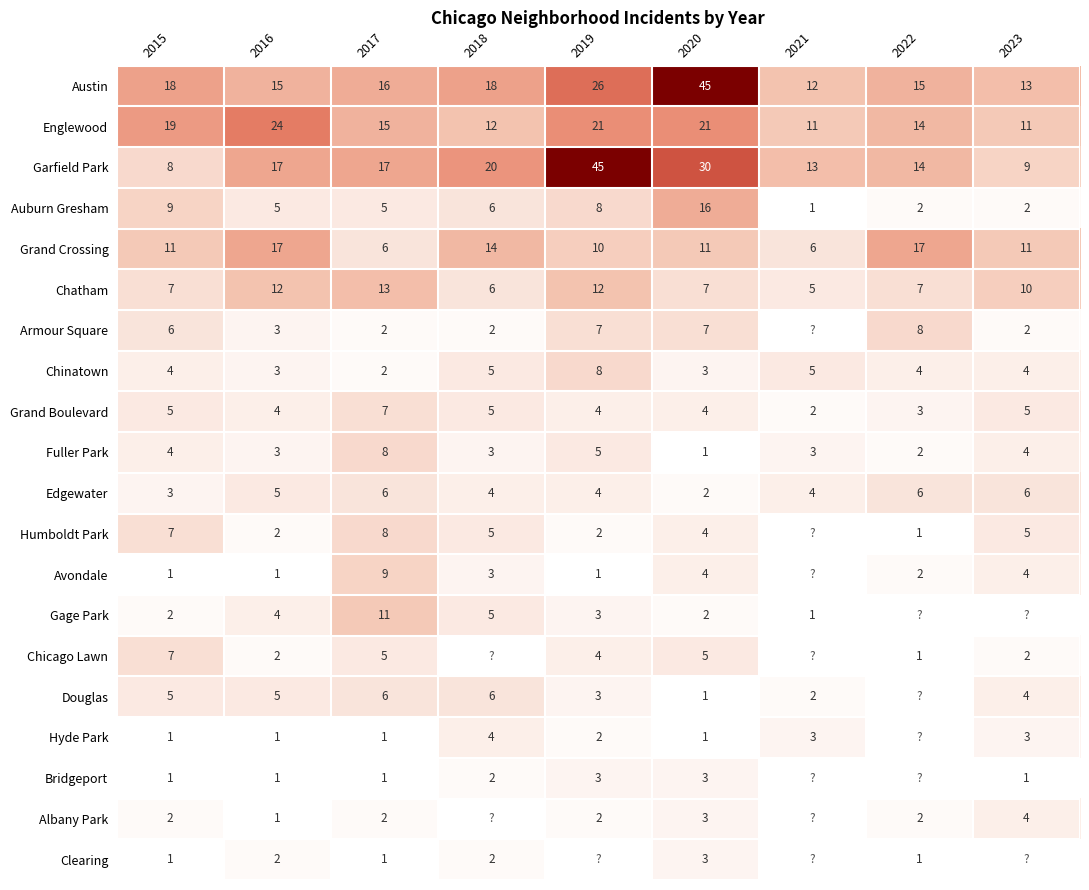

What is the smallest value displayed?

1.0